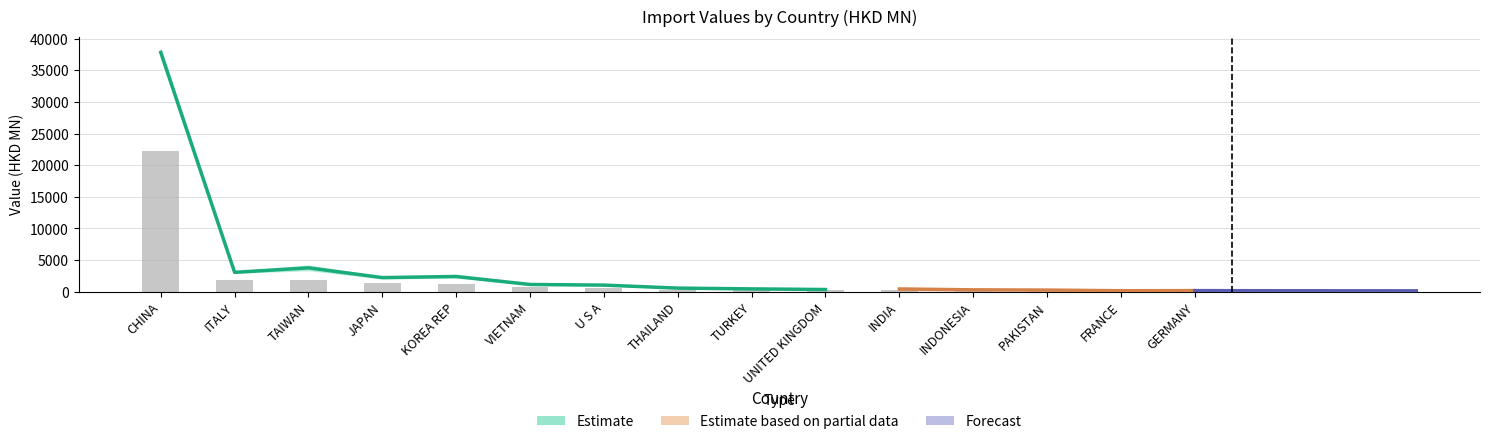

Reading left to right, list all the values displayed in this chart.

201612: 38421.5	3145.9	4141.8	2352.9	2577.2	1188.7	1084.0	545.3	415.5	364.6	644.5	316.8	446.2	222.5	259.8
201712: 37429.3	2822.1	3815.0	2375.6	2433.0	1107.1	1028.9	638.1	469.8	344.0	650.2	402.8	363.2	188.0	236.5
201812: 37240.1	2979.8	3401.0	2104.9	2233.3	1094.2	1001.2	591.0	475.6	322.7	457.2	257.8	366.0	228.2	197.2
201908: 22307.0	1899.5	1855.5	1331.5	1200.2	707.4	657.8	319.9	267.1	215.4	210.5	185.5	151.3	118.1	103.7